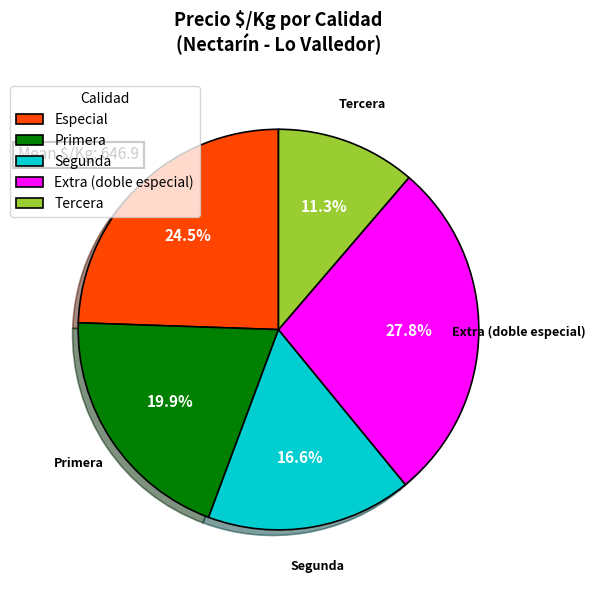

Combined, what portion of the pie is Extra (doble especial) and Primera?

47.7%